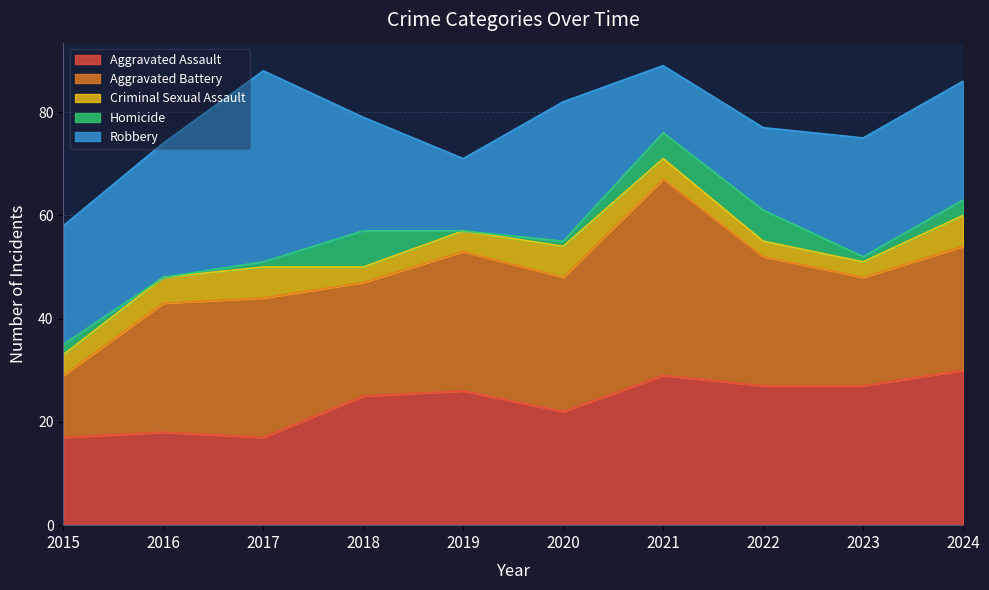

Reading left to right, transcribe all the data shown in this chart.

Aggravated Assault: 2015=17	2016=18	2017=17	2018=25	2019=26	2020=22	2021=29	2022=27	2023=27	2024=30
Aggravated Battery: 2015=12	2016=25	2017=27	2018=22	2019=27	2020=26	2021=38	2022=25	2023=21	2024=24
Criminal Sexual Assault: 2015=4	2016=5	2017=6	2018=3	2019=4	2020=6	2021=4	2022=3	2023=3	2024=6
Homicide: 2015=2	2016=0	2017=1	2018=7	2019=0	2020=1	2021=5	2022=6	2023=1	2024=3
Robbery: 2015=23	2016=26	2017=37	2018=22	2019=14	2020=27	2021=13	2022=16	2023=23	2024=23